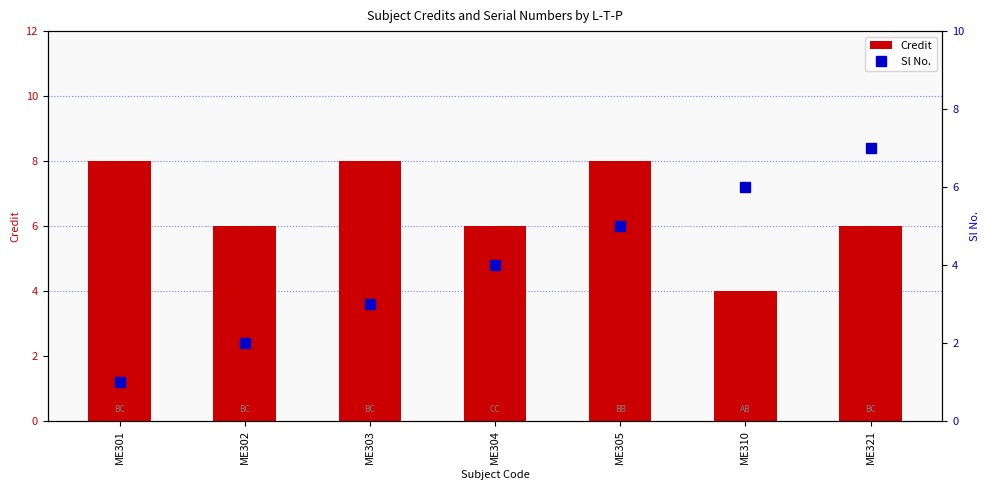

At which label does Credit reach its peak?

ME301